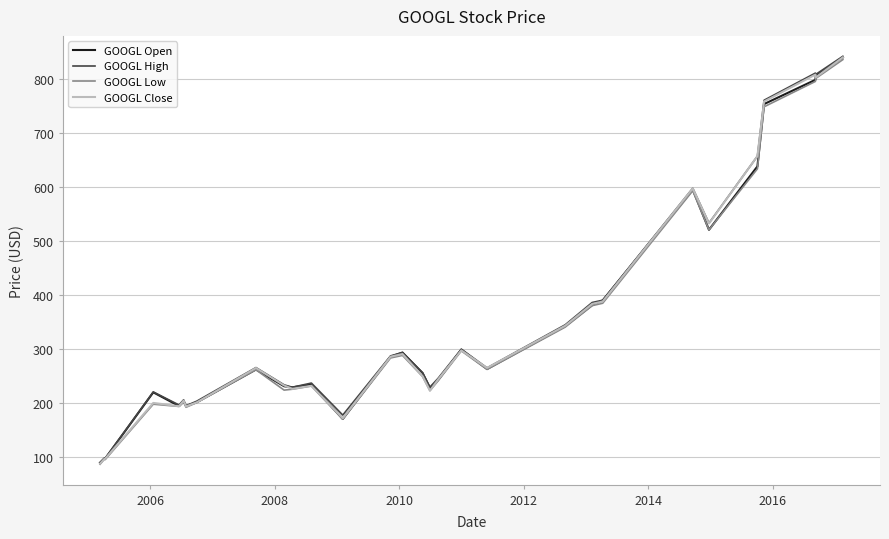

What is the highest value of the GOOGL Open series?

839.8